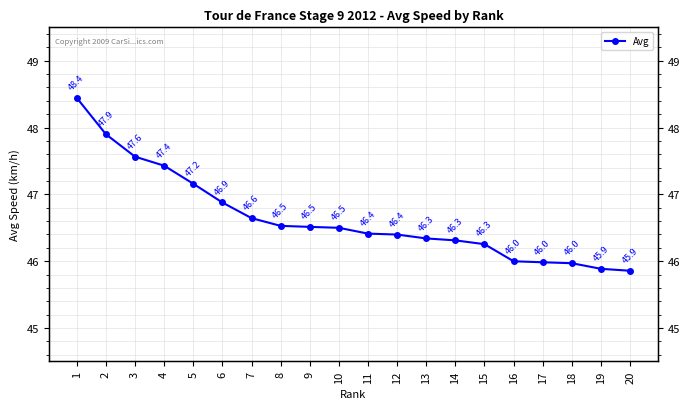

What value does the data have at 11?

46.4